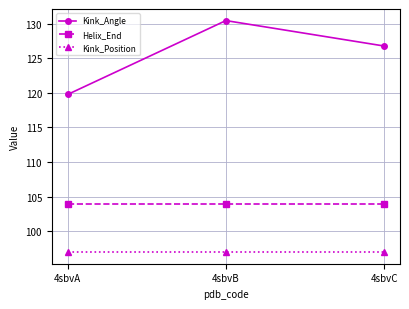

True or false: Helix_End has a value of 104.0 at 4sbvB.

True